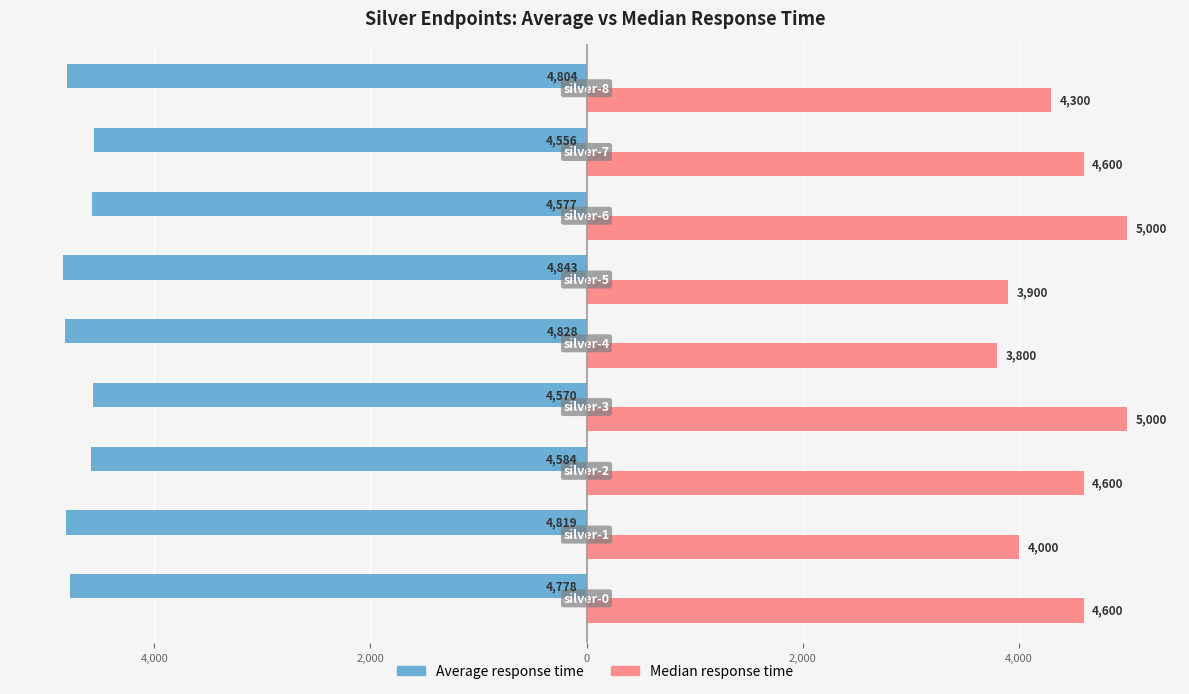

What are all the series names shown in the legend?

Average response time, Median response time